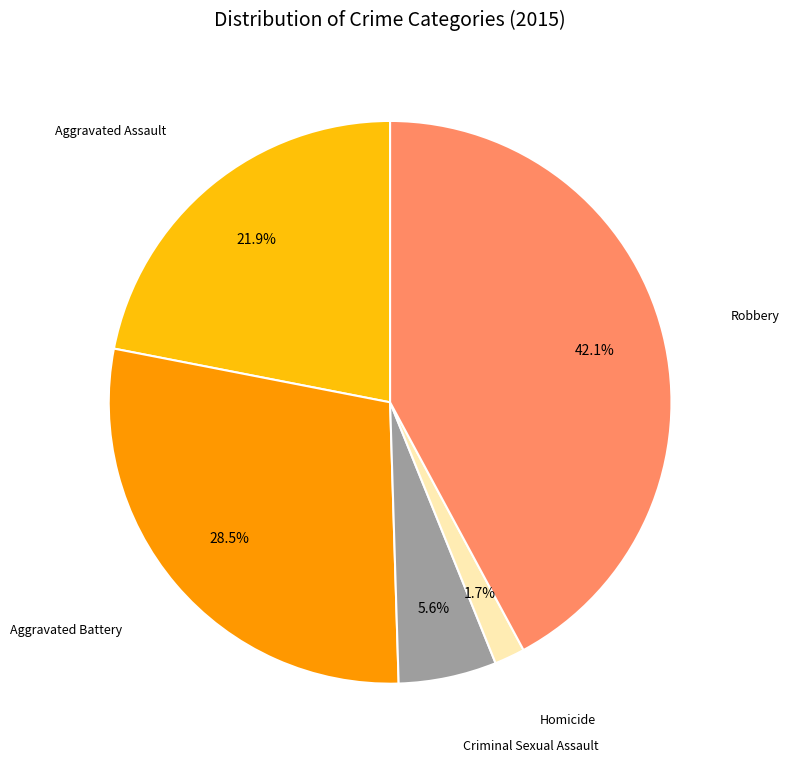

Is there a majority slice in this chart?

No